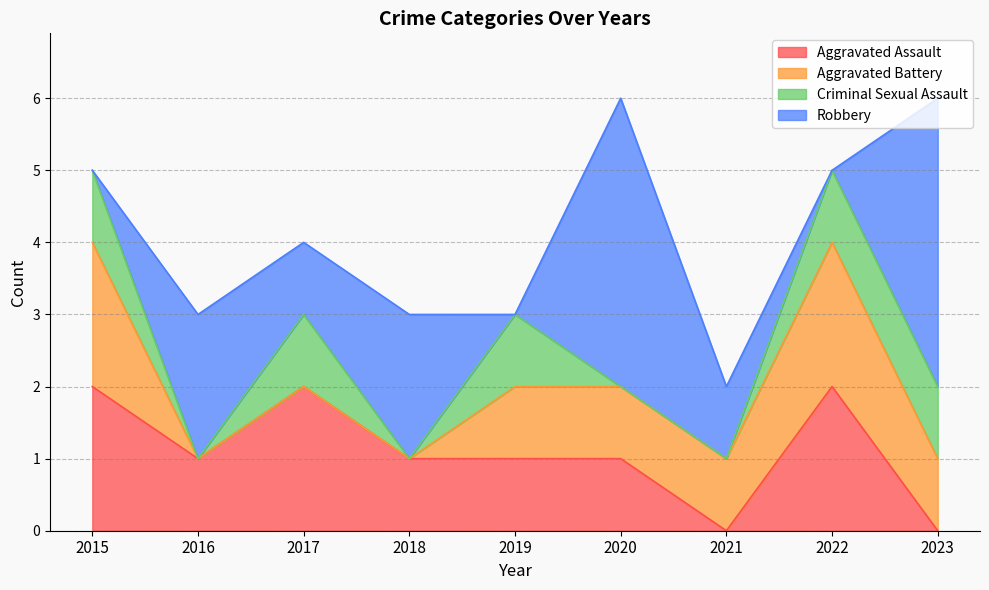

Rank the series by their average value, from lowest to highest.

Criminal Sexual Assault, Aggravated Battery, Aggravated Assault, Robbery